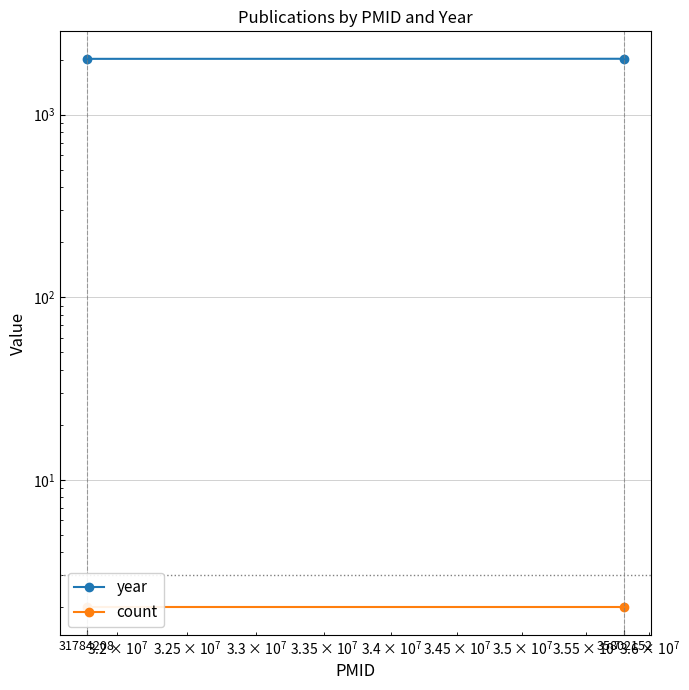

What are all the series names shown in the legend?

year, count